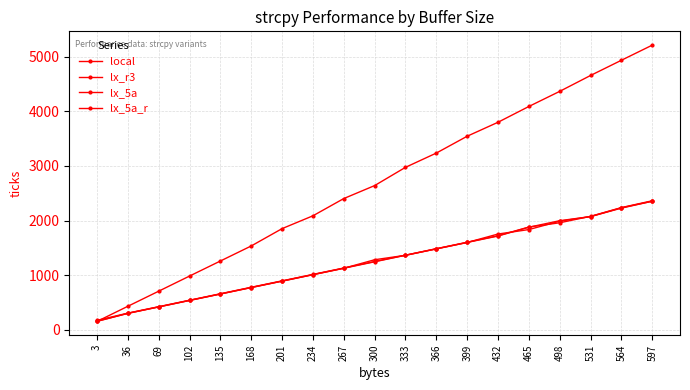

Is it true that lx_5a equals 662.8 at 135?

True